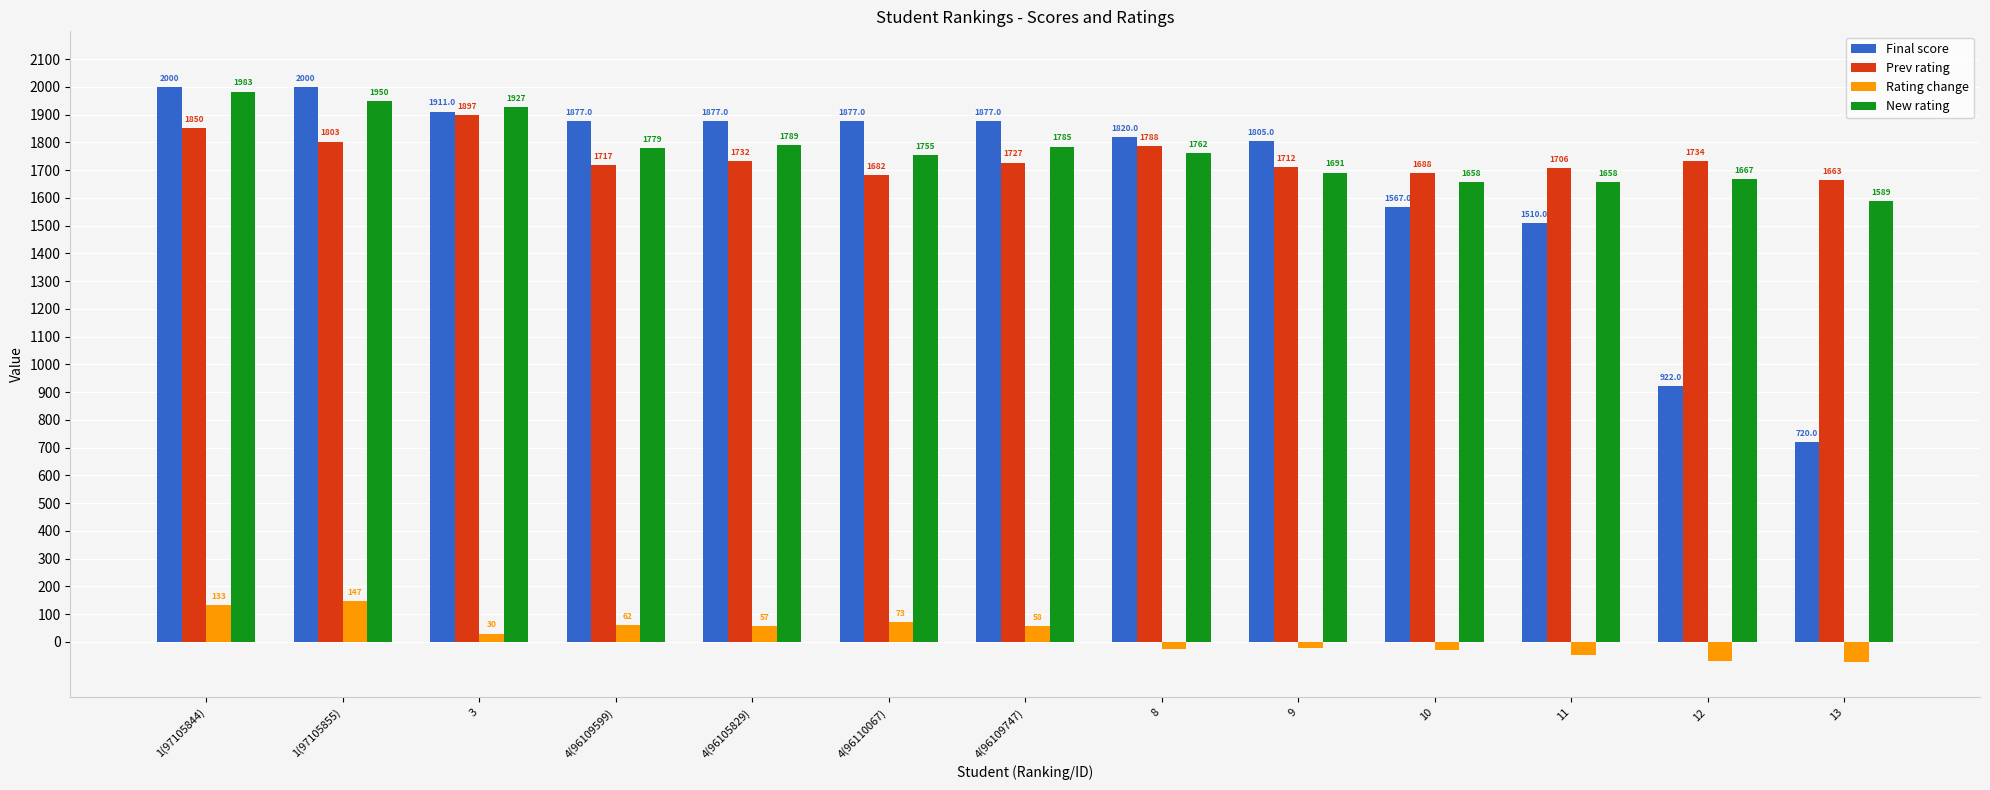

How many bars are there in total?

52